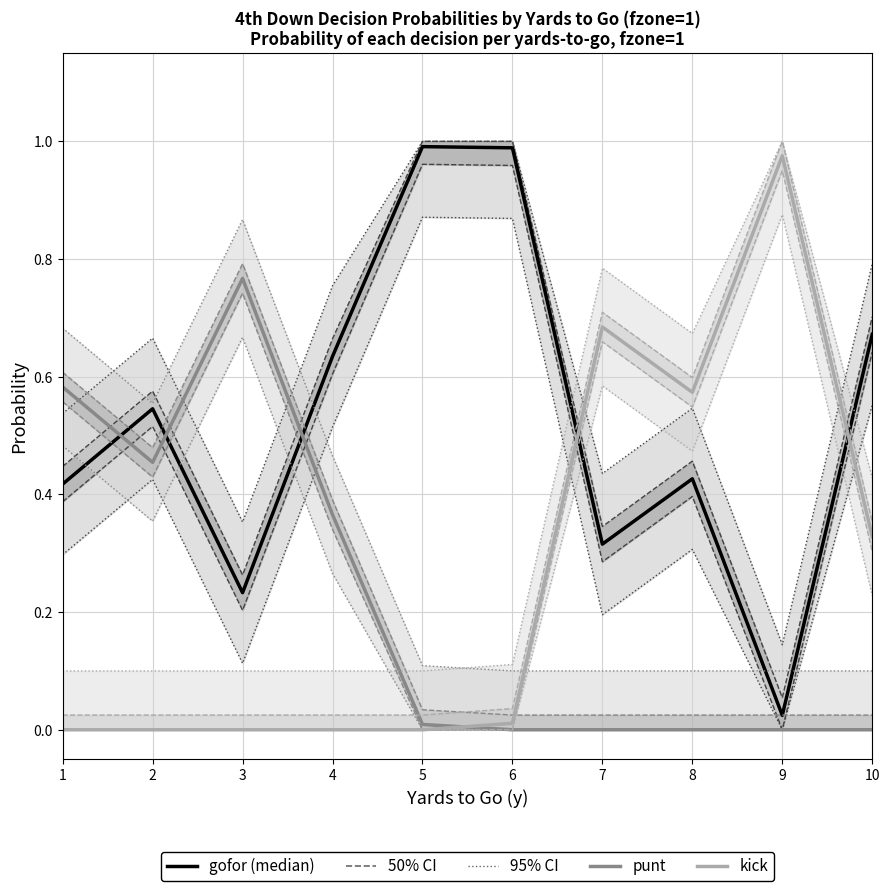

Rank the series by their maximum value, from lowest to highest.

punt, kick, gofor